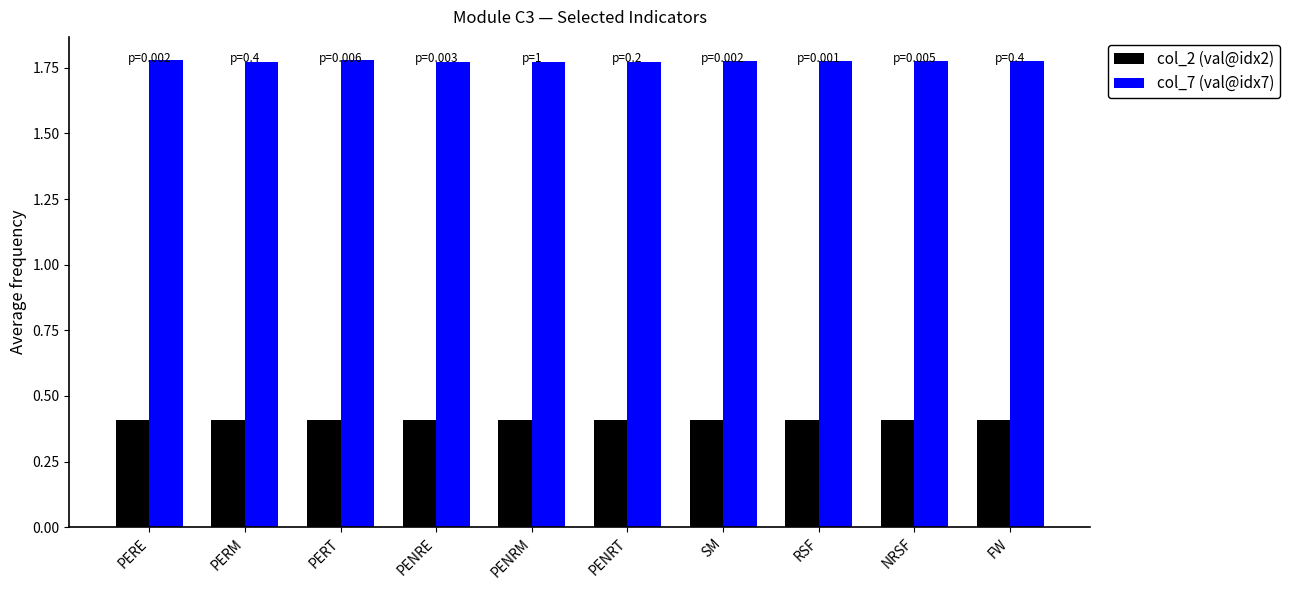

Rank the series by their maximum value, from lowest to highest.

col_2 (val@idx2), col_7 (val@idx7)